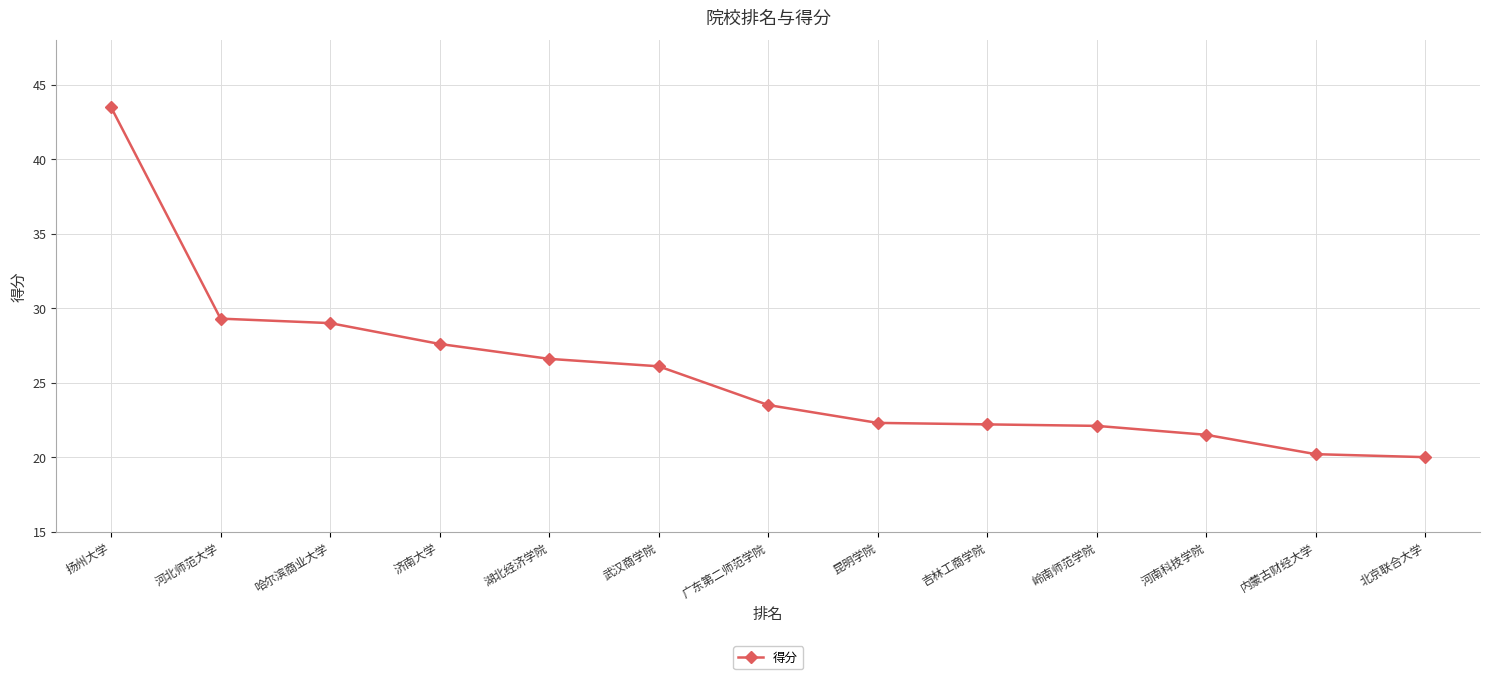

What position from the left is 岭南师范学院?

10